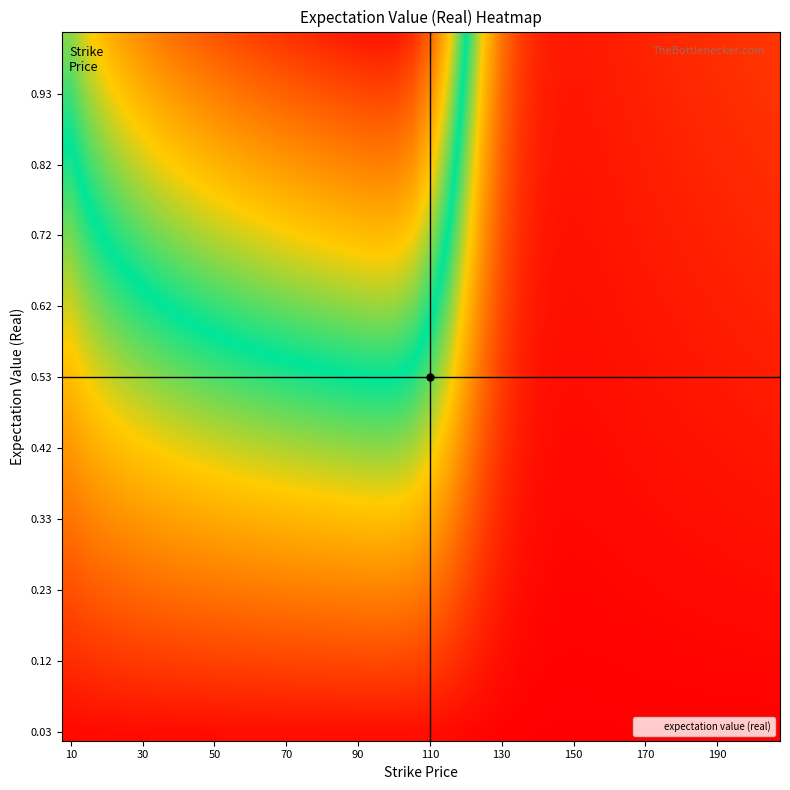

Count the number of categories in the chart.

40